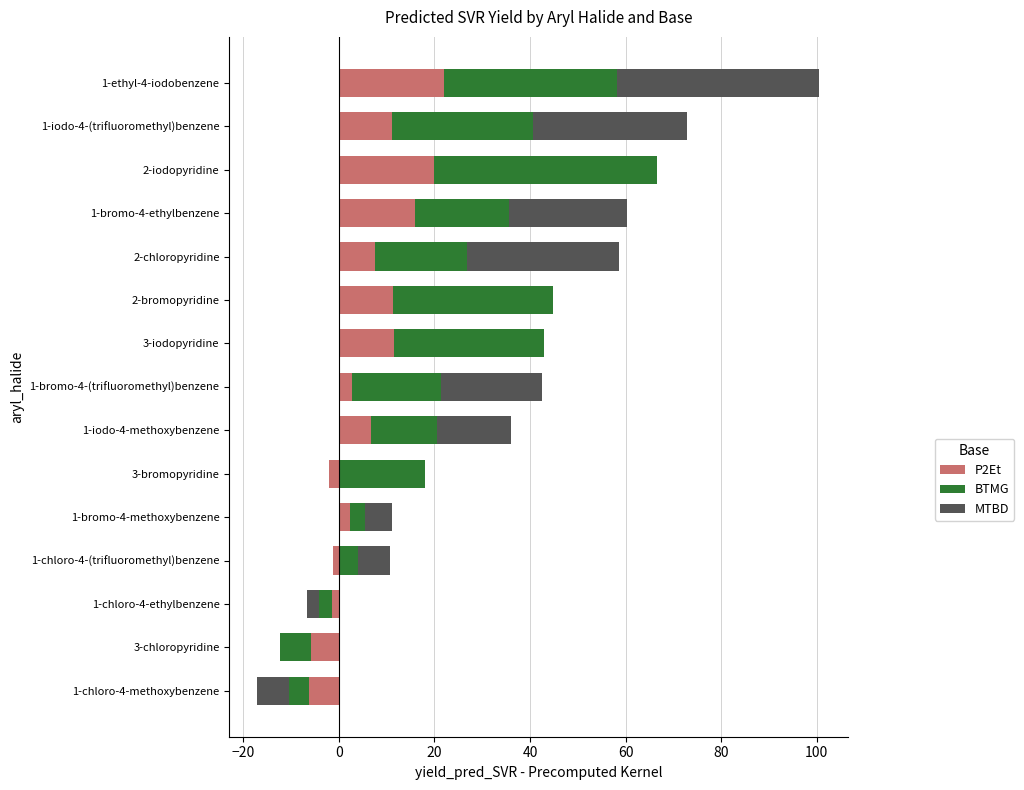

List the series in order of their overall mean, lowest first.

P2Et, MTBD, BTMG